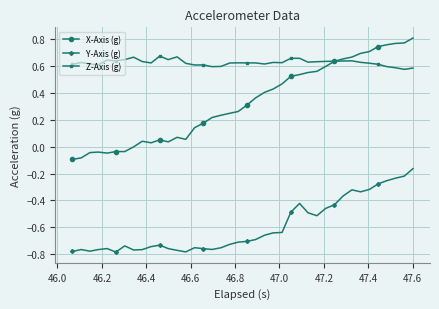

Which series has the largest range (max minus min)?

X-Axis (g)